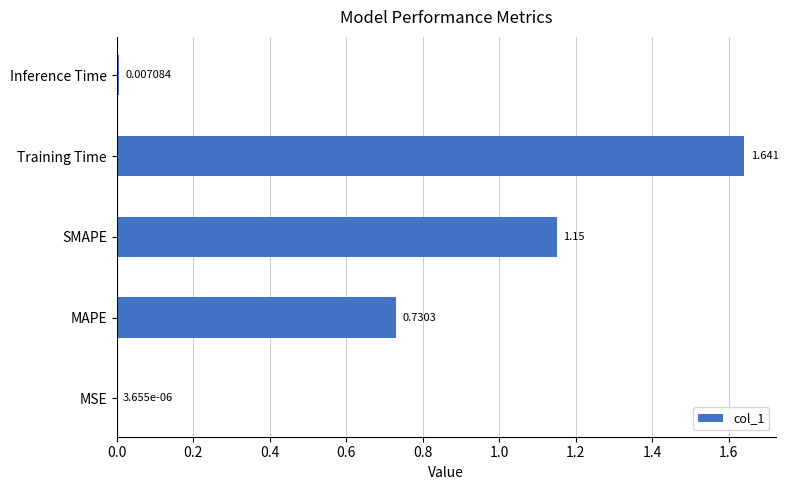

Which has a higher value, MSE or Inference Time?

Inference Time